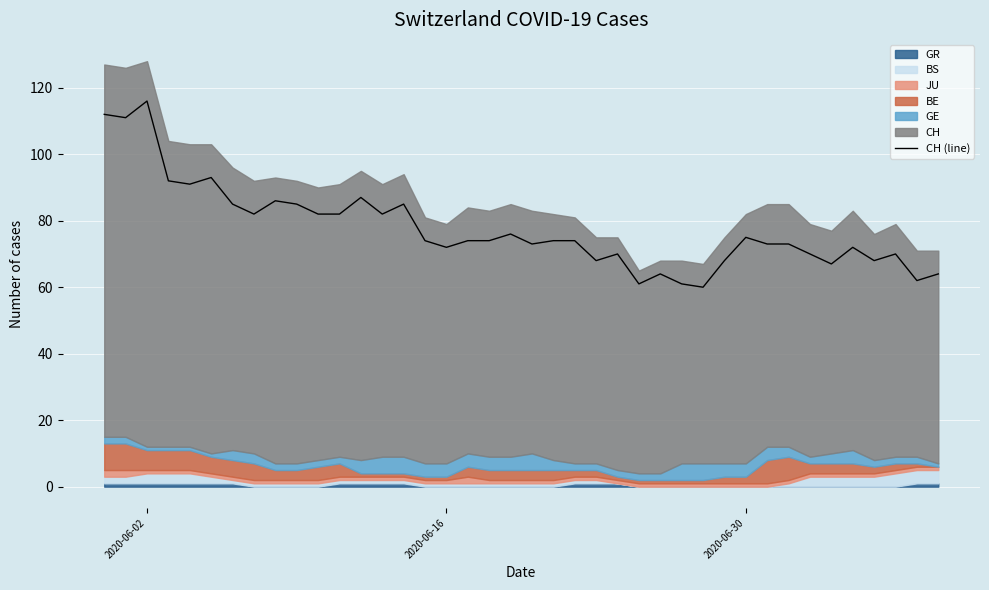

What is the lowest value of the CH (line) series?

60